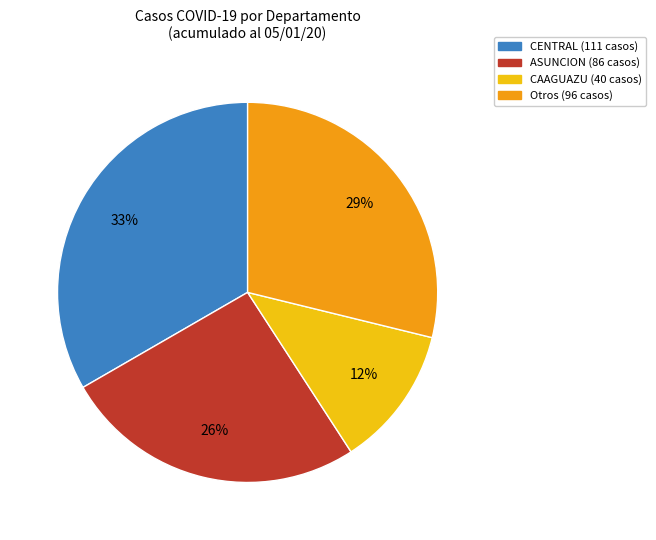

How many segments does this pie chart have?

4